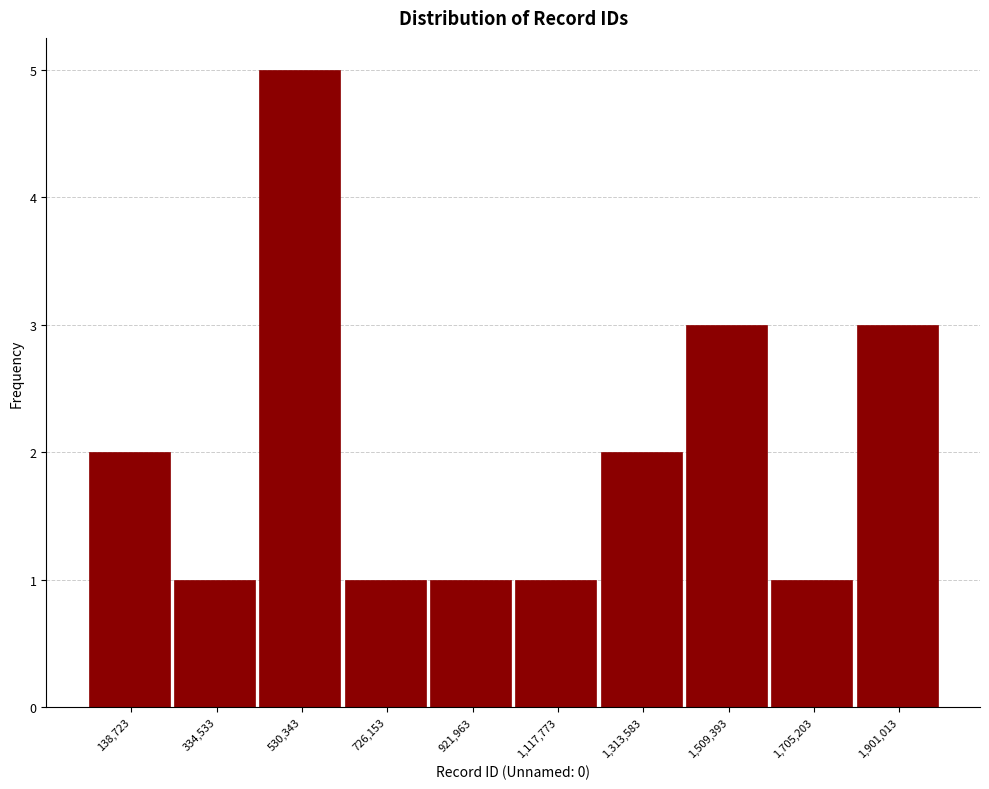

What is the height of the bar covering 820000 to 1020000 on the x-axis? Neither the bar edges nor the heights are printed on the chart, so give them approximately, as read against the axes.

1